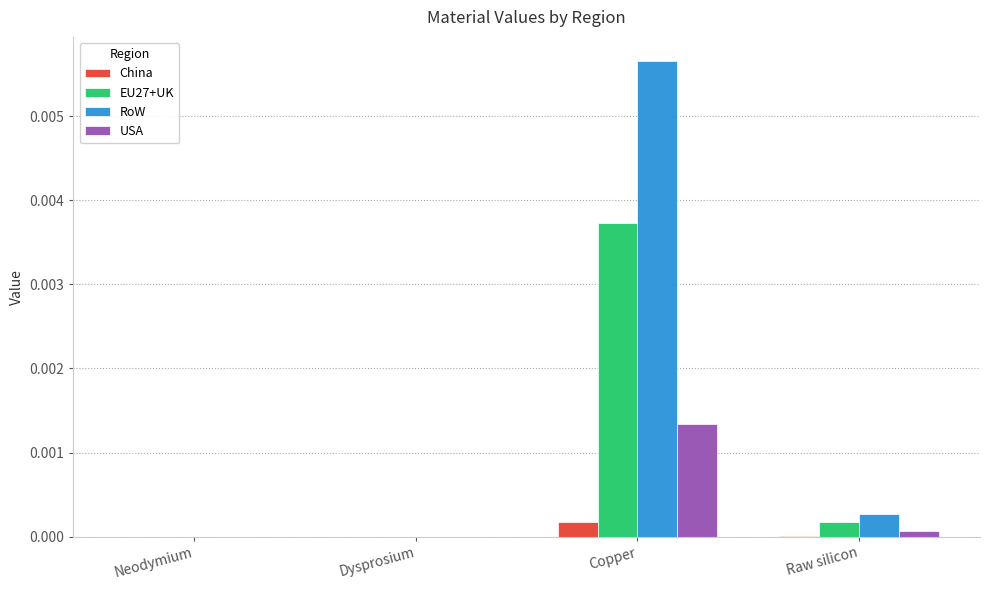

The RoW series shows 0.0 at Raw silicon. True or false?

True